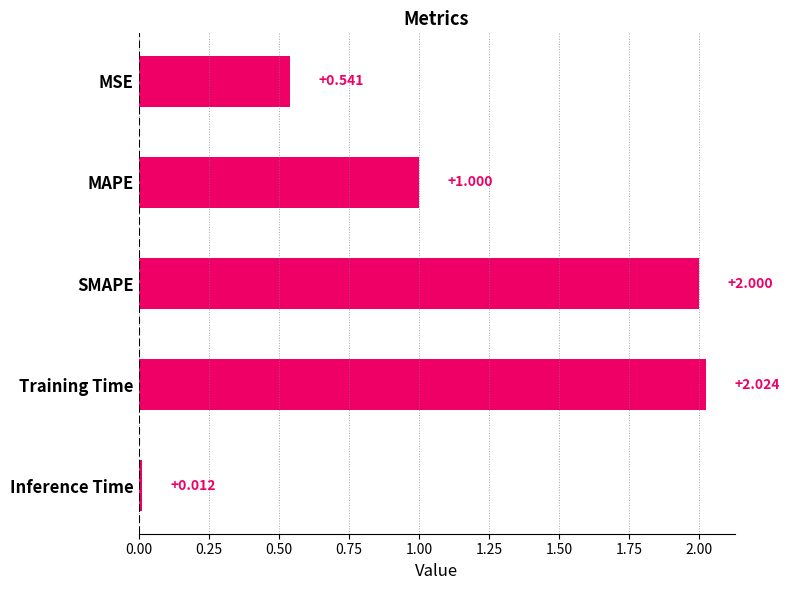

Between Inference Time and MAPE, which is larger?

MAPE